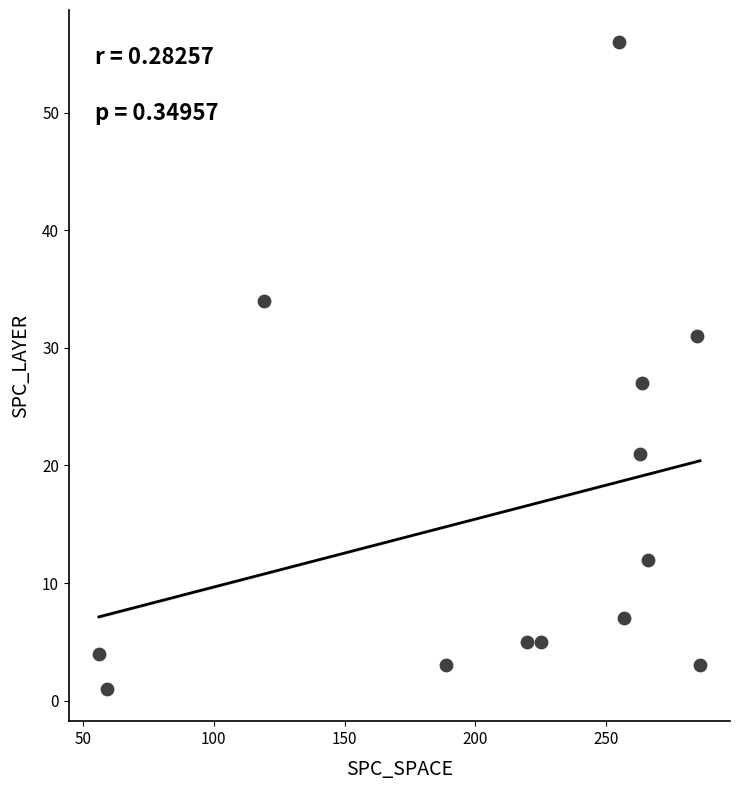

What Y value in the scatter plot is closest to 28?

27